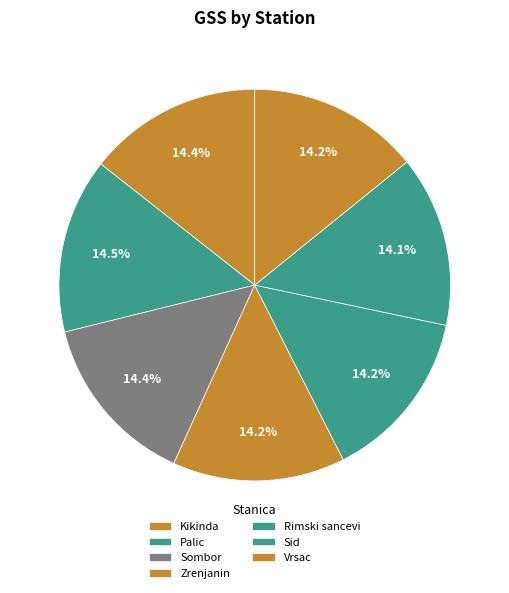

Combined, do Kikinda and Sid account for over 50%?

No